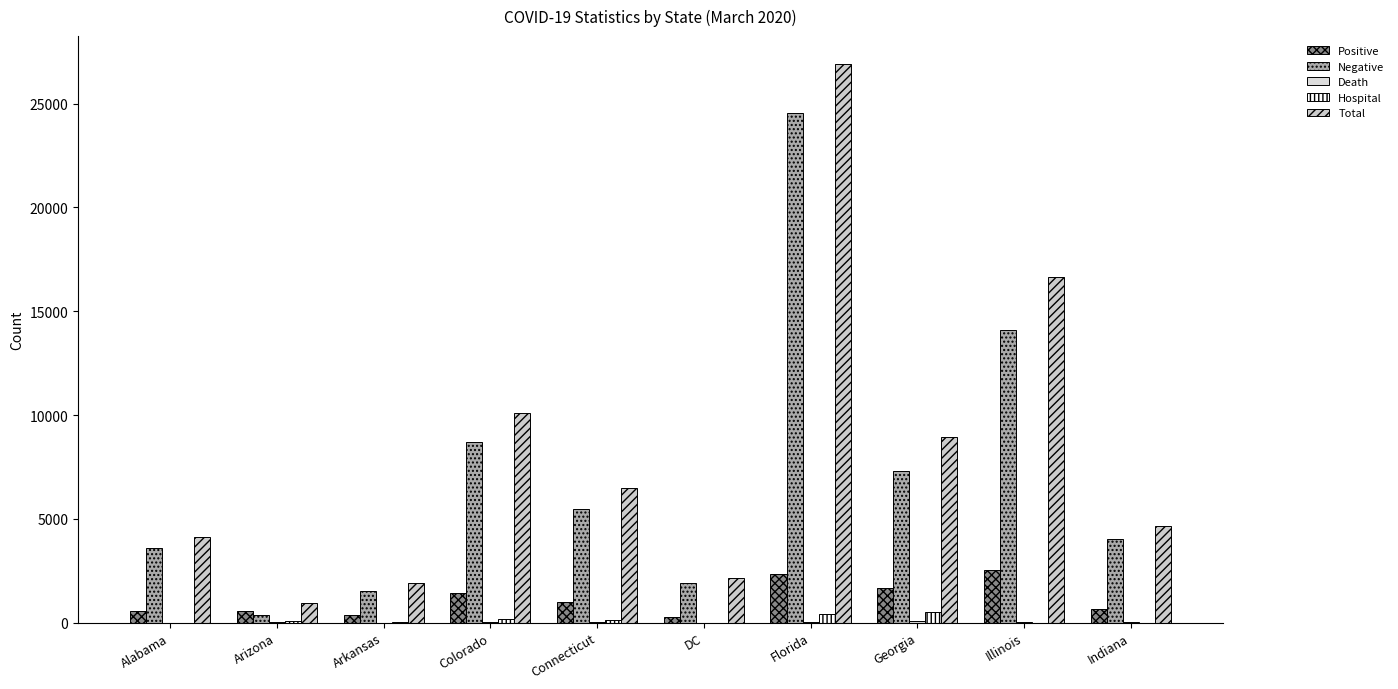

Does the chart contain stacked bars?

No